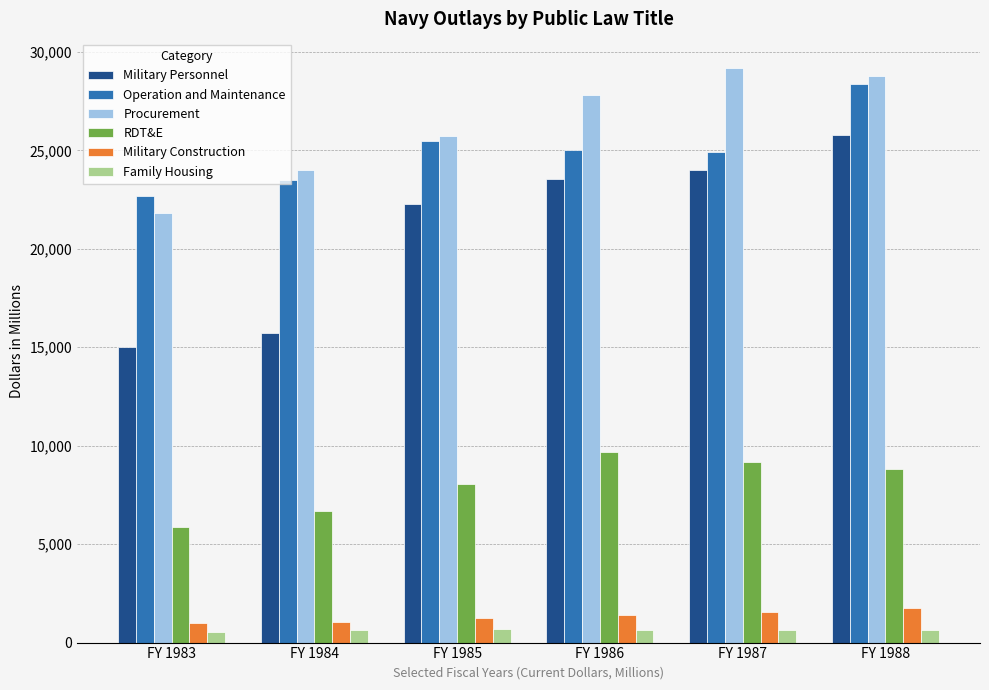

What is the sum of all RDT&E values?

48241